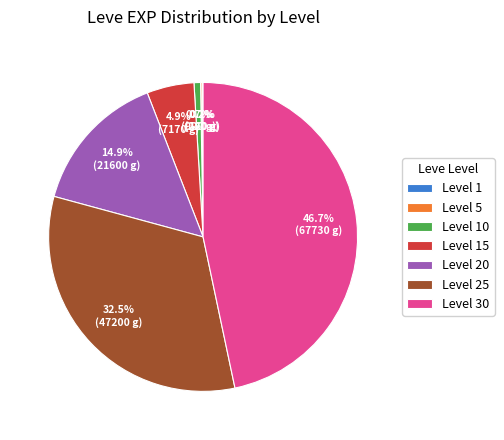

Is there any slice that represents more than half of the pie?

No